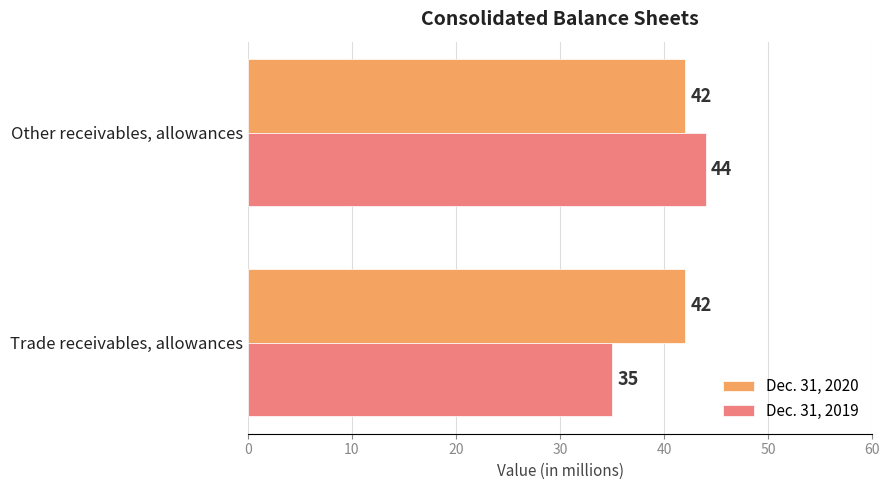

Which category has the highest value across all series?

Other receivables, allowances